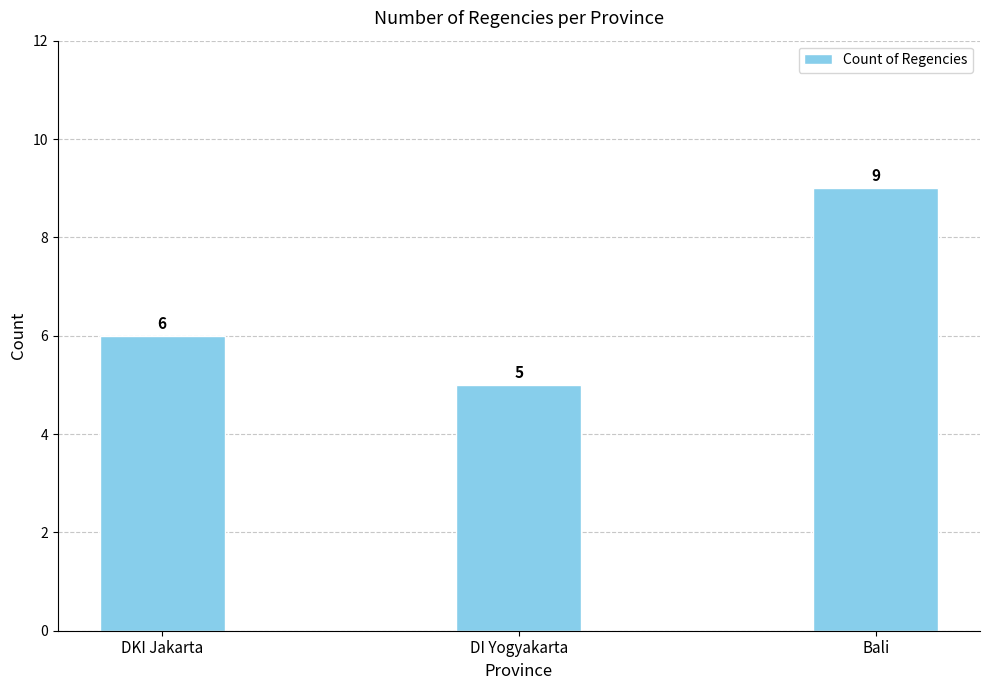

Reading left to right, transcribe all the data shown in this chart.

DKI Jakarta=6	DI Yogyakarta=5	Bali=9